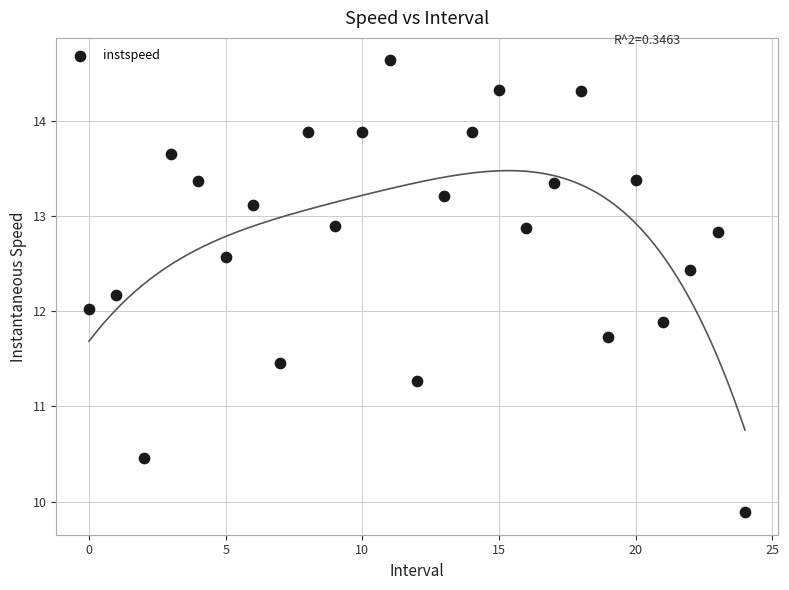

What is the range of Y values (max minus min)?

4.7